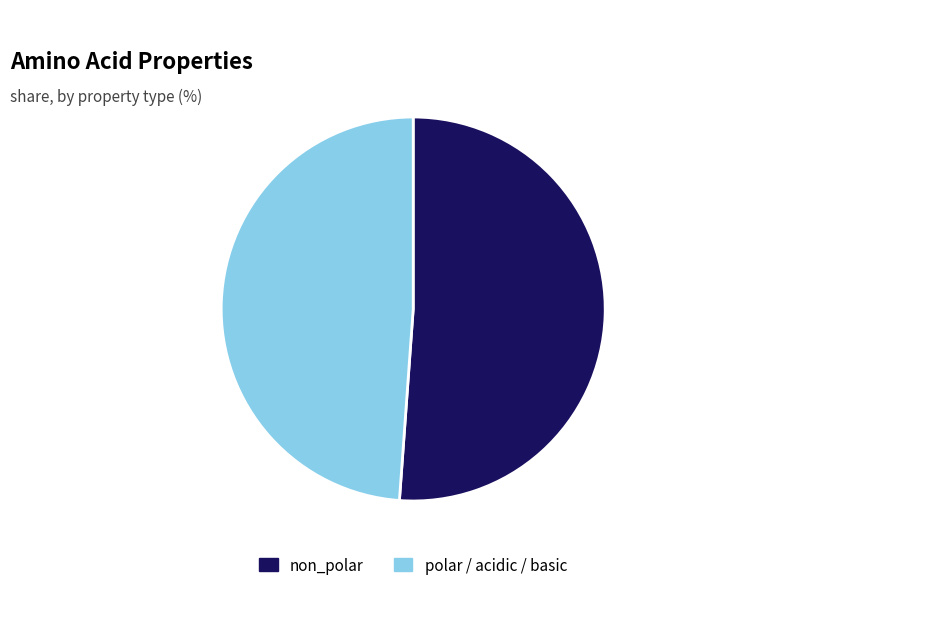

True or false: non_polar accounts for 51% of the total.

True